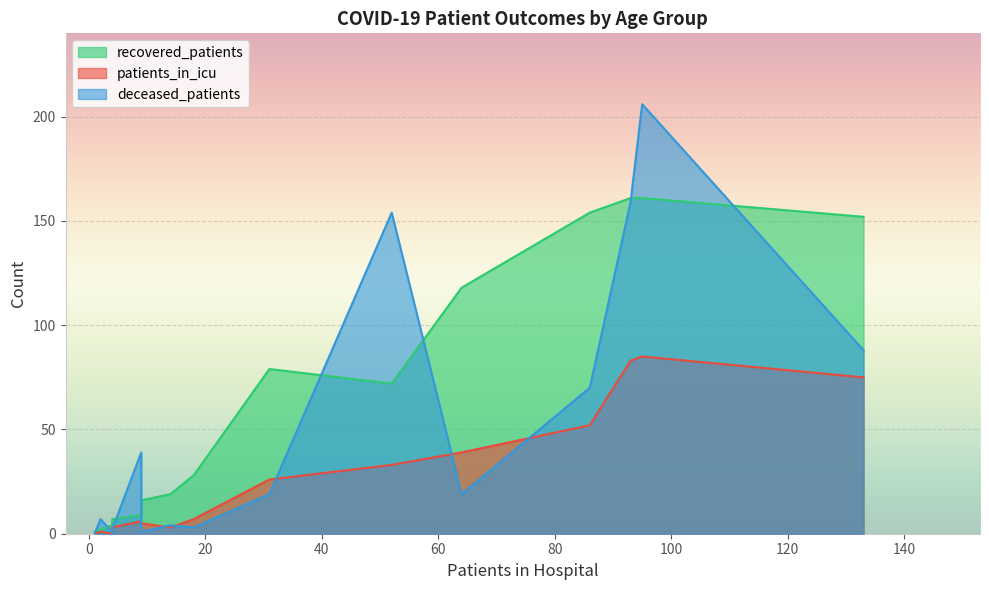

What are all the series names shown in the legend?

recovered_patients, patients_in_icu, deceased_patients